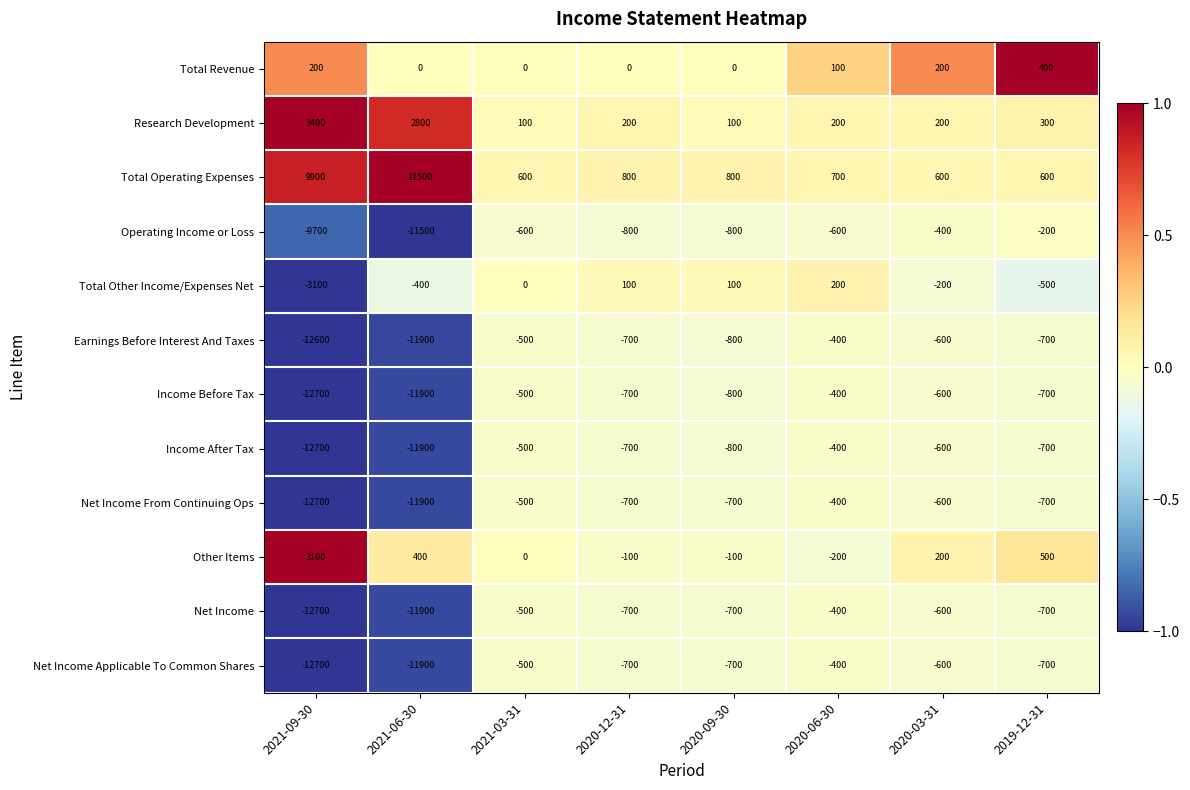

The Other Items series shows 1617 at 2021-03-31. True or false?

False